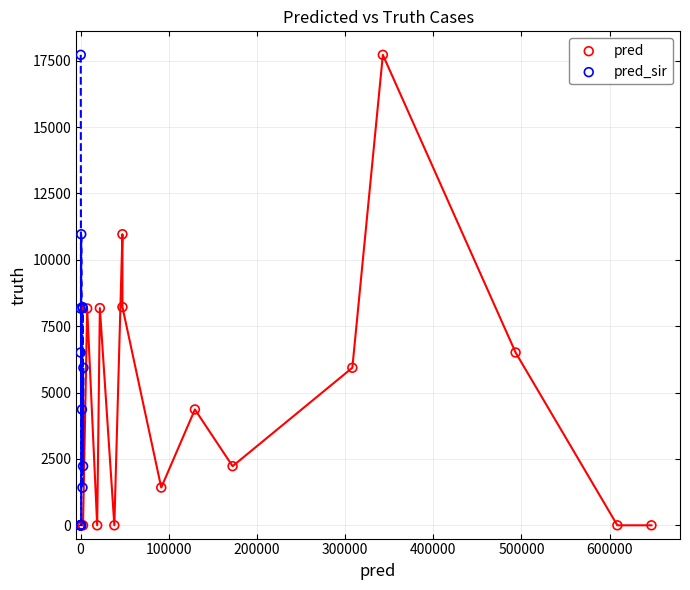

What are all the series names shown in the legend?

pred, pred_sir